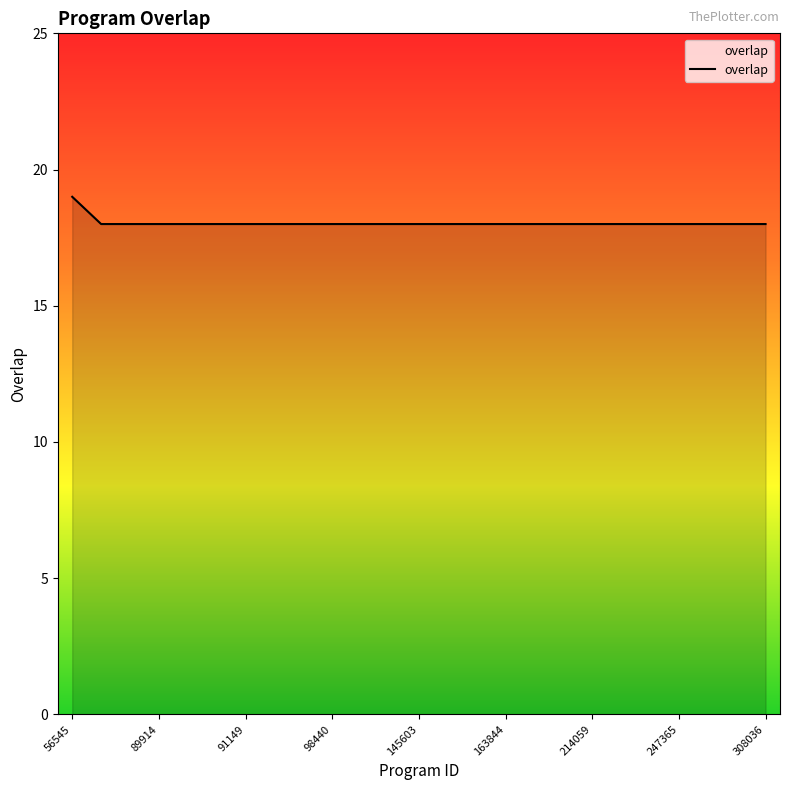

What is the maximum value shown in the chart?

19